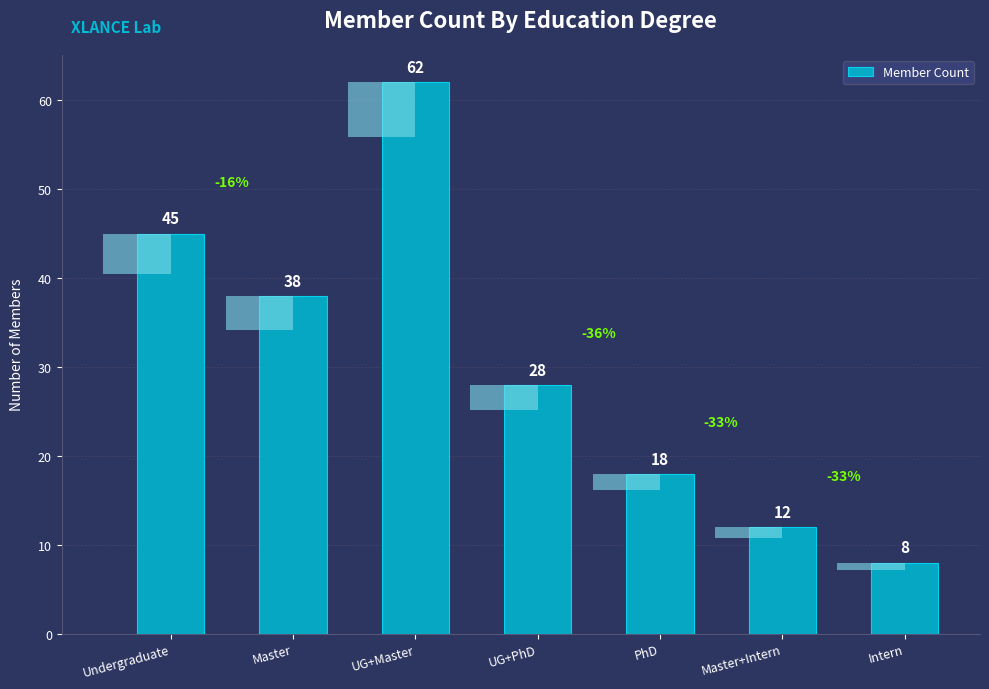

What is the average value?

30